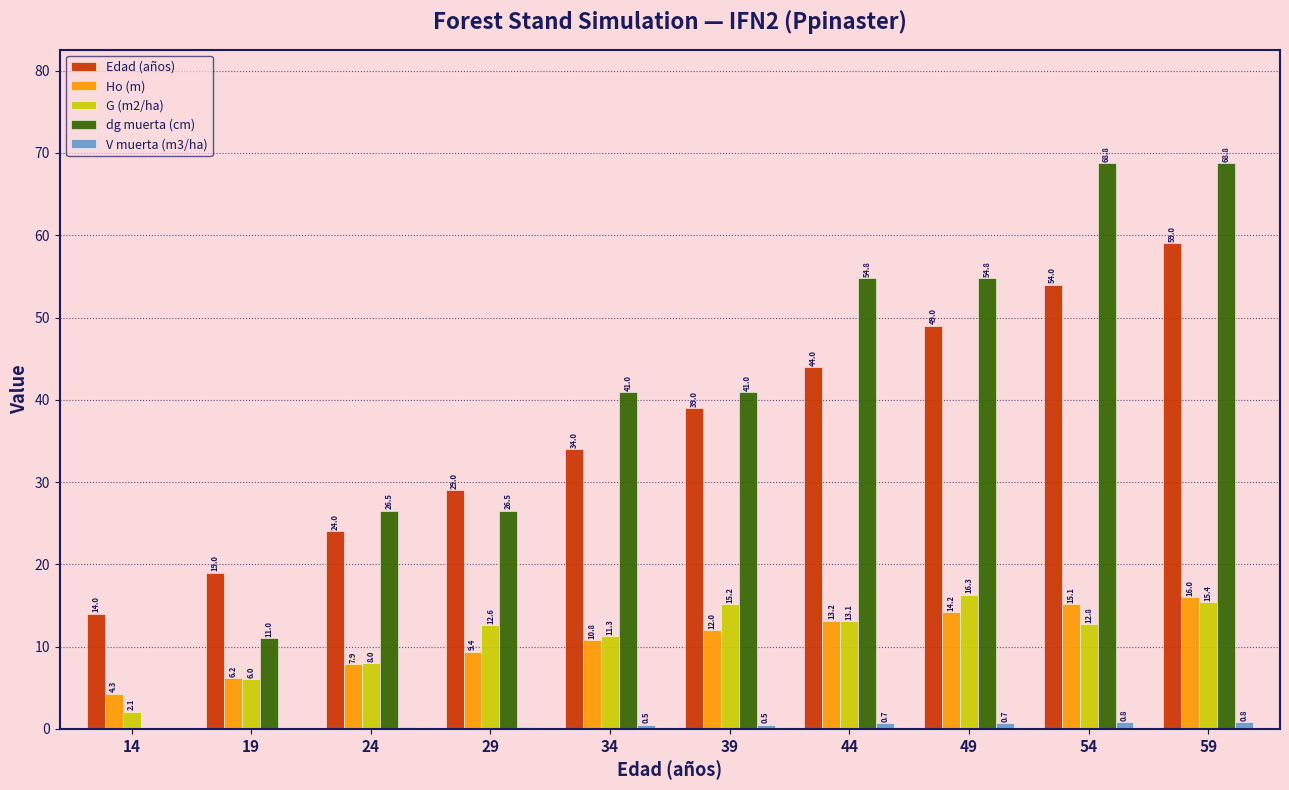

The Ho (m) series shows 12.8 at 24. True or false?

False